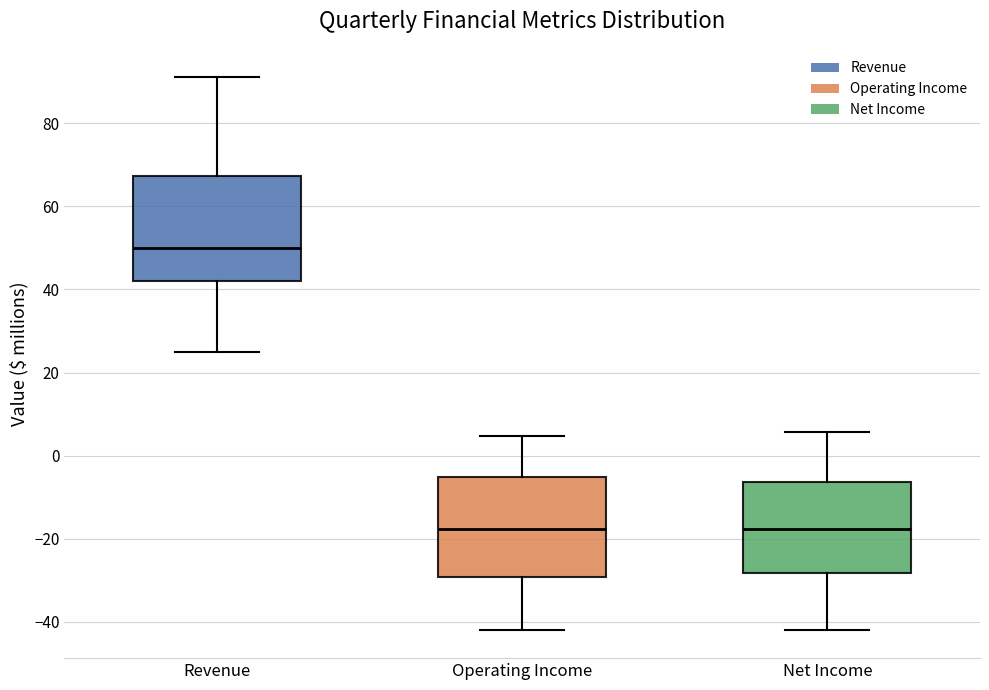

Reading left to right, read every box against the y-axis: the position of its median line, the range the box covers, and the ends of its whiskers. The values are not printed on the chart, so give them approximately, as read against the axis.

Revenue: median 50, box 42 to 68, whiskers 26 to 92
Operating Income: median -18, box -30 to -6, whiskers -42 to 4
Net Income: median -18, box -28 to -6, whiskers -42 to 6